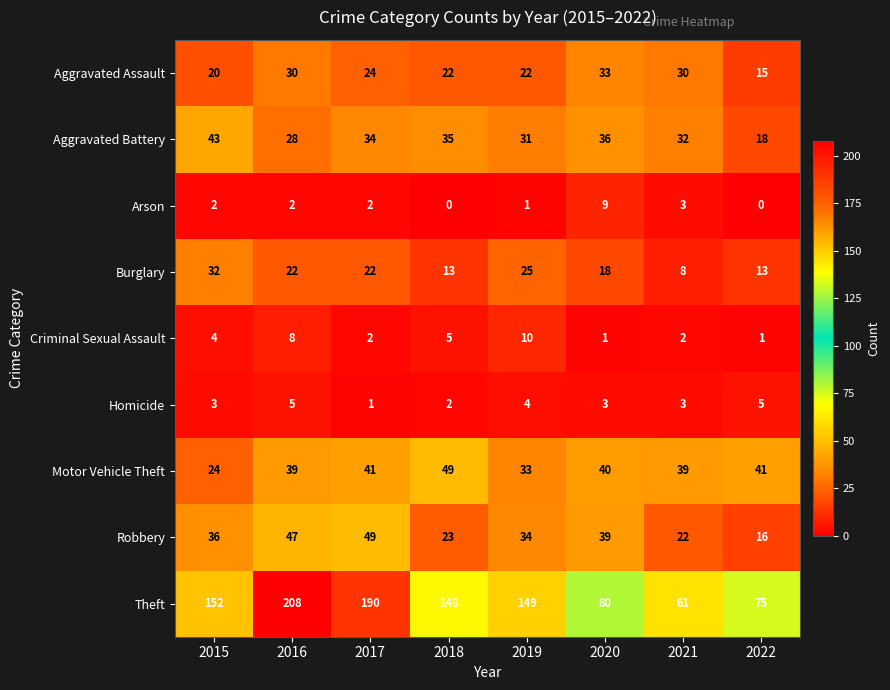

Read the Aggravated Assault value at 2016, to the nearest 10.

30